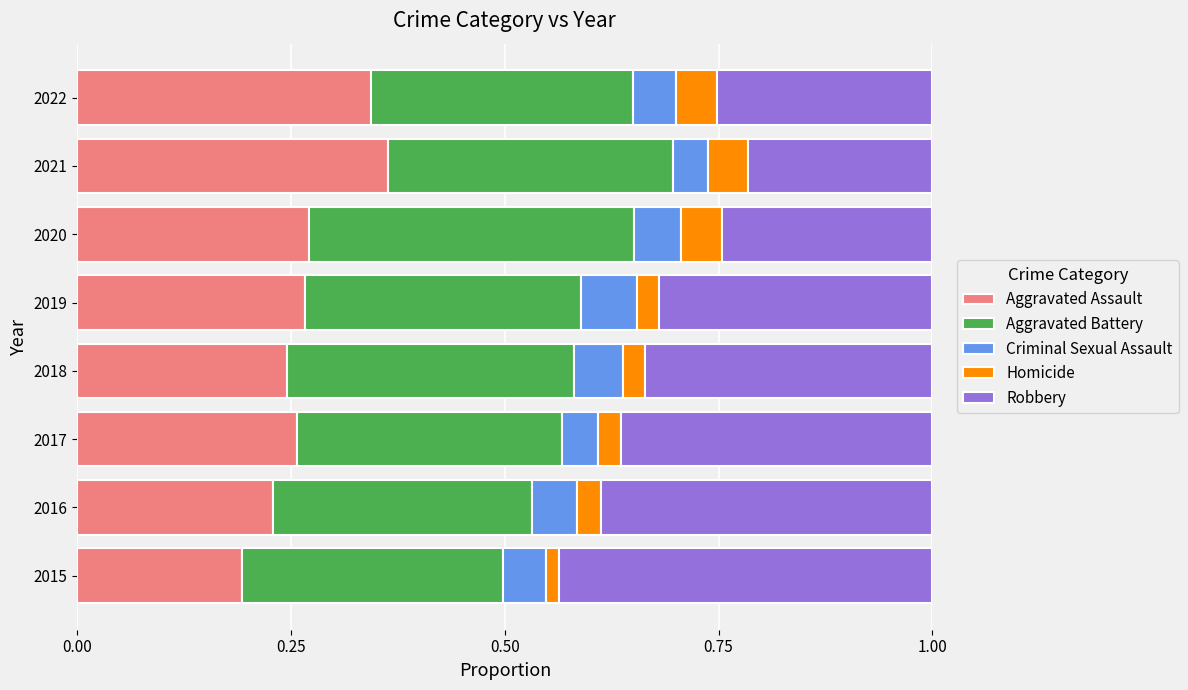

What is the total value across all series at 2020?

1.0